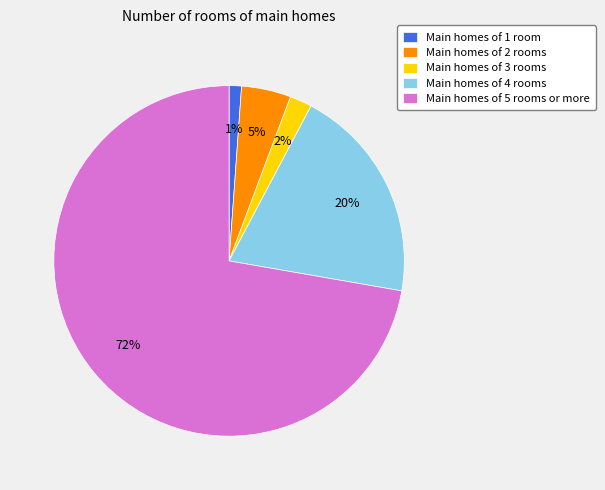

Is the sum of Main homes of 2 rooms and Main homes of 1 room greater than half?

No